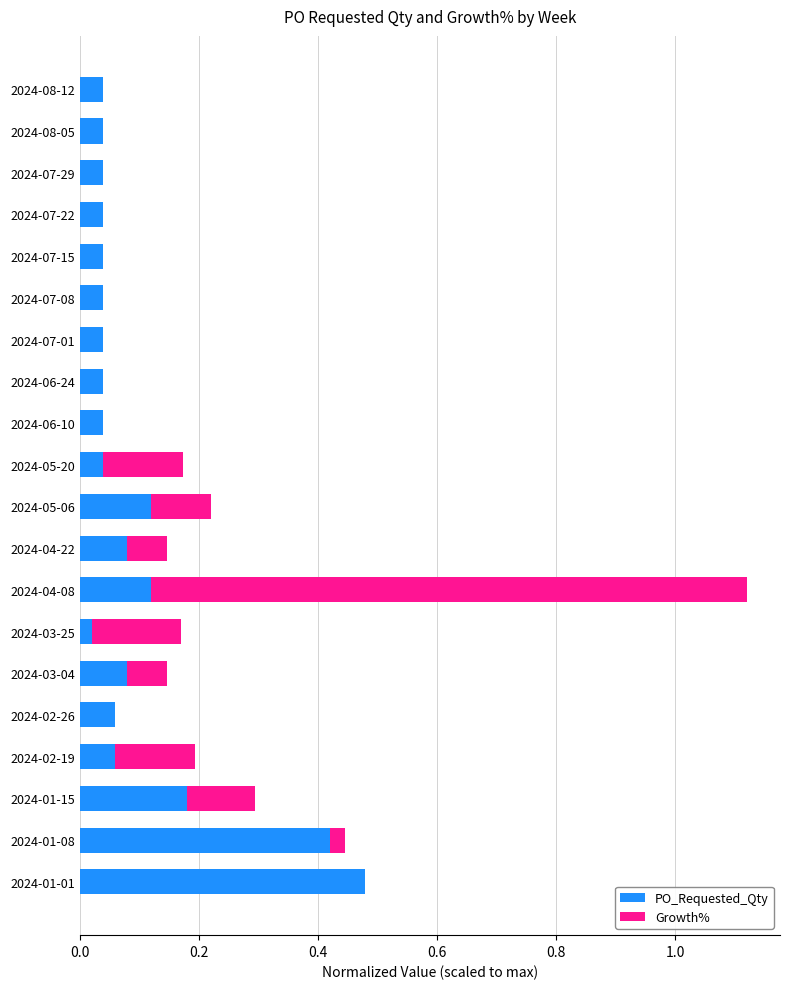

Is it true that PO_Requested_Qty equals 0.0 at 2024-07-22?

True